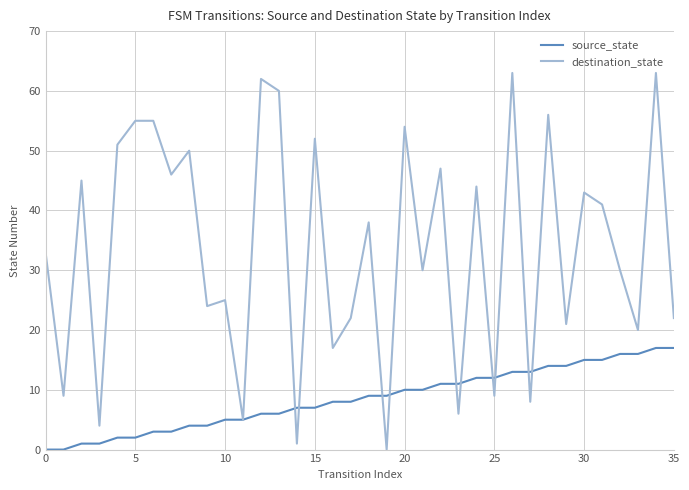

List the series in order of their overall mean, lowest first.

source_state, destination_state